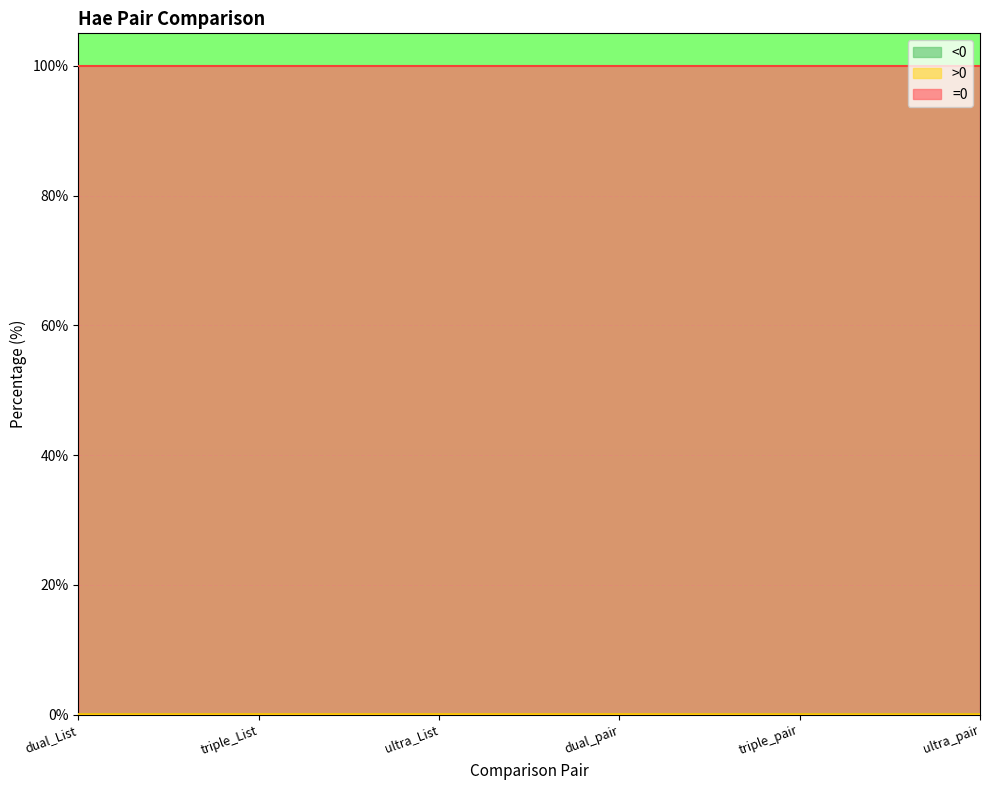

Which series has the largest total across all categories?

=0